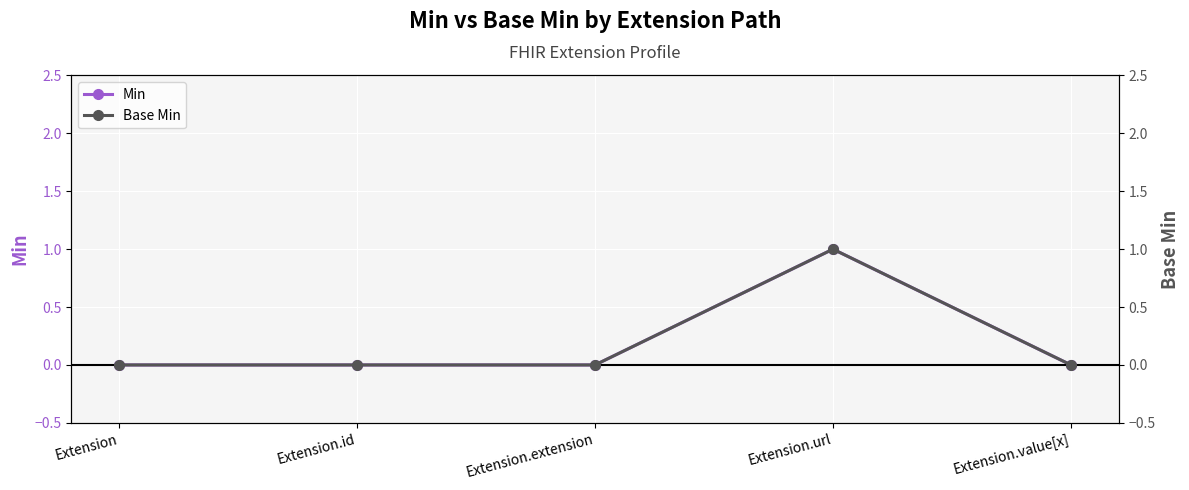

What are all the series names shown in the legend?

Min, Base Min